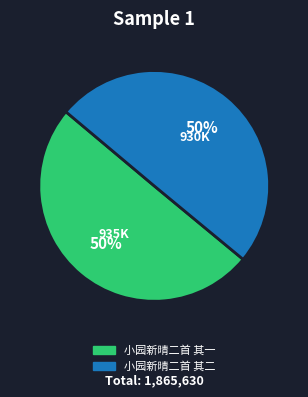

The 小园新晴二首 其一 slice represents 50% of the pie. True or false?

True